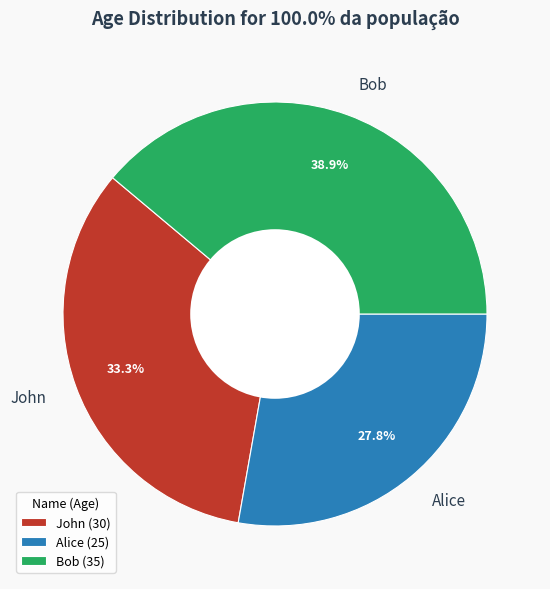

Is there a majority slice in this chart?

No